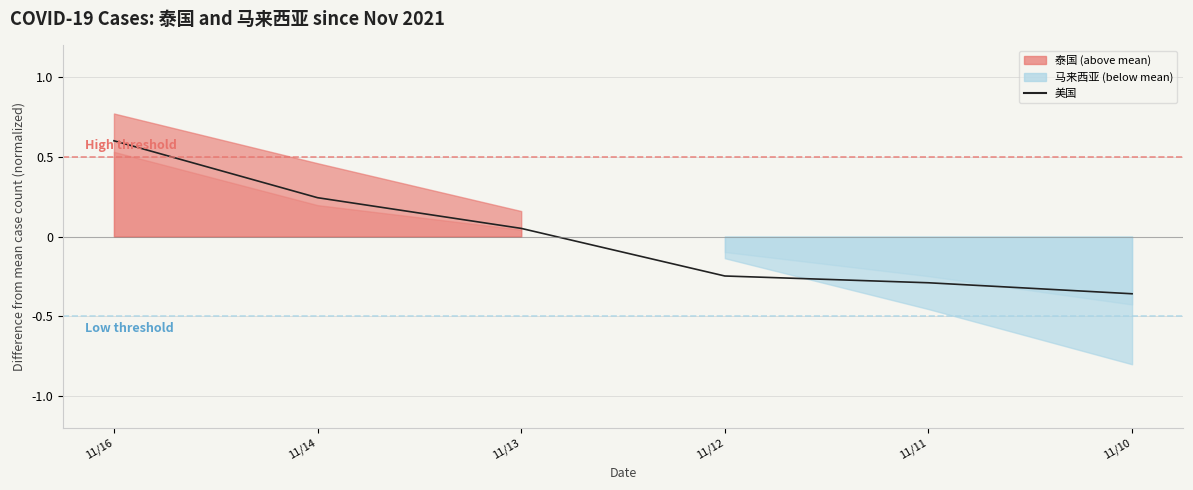

How many positive values are there?

3